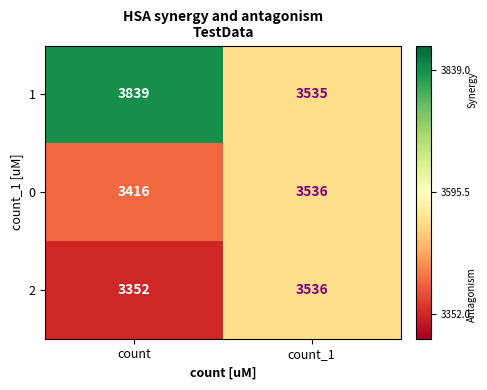

At count, list the series in order from largest to smallest.

1, 0, 2